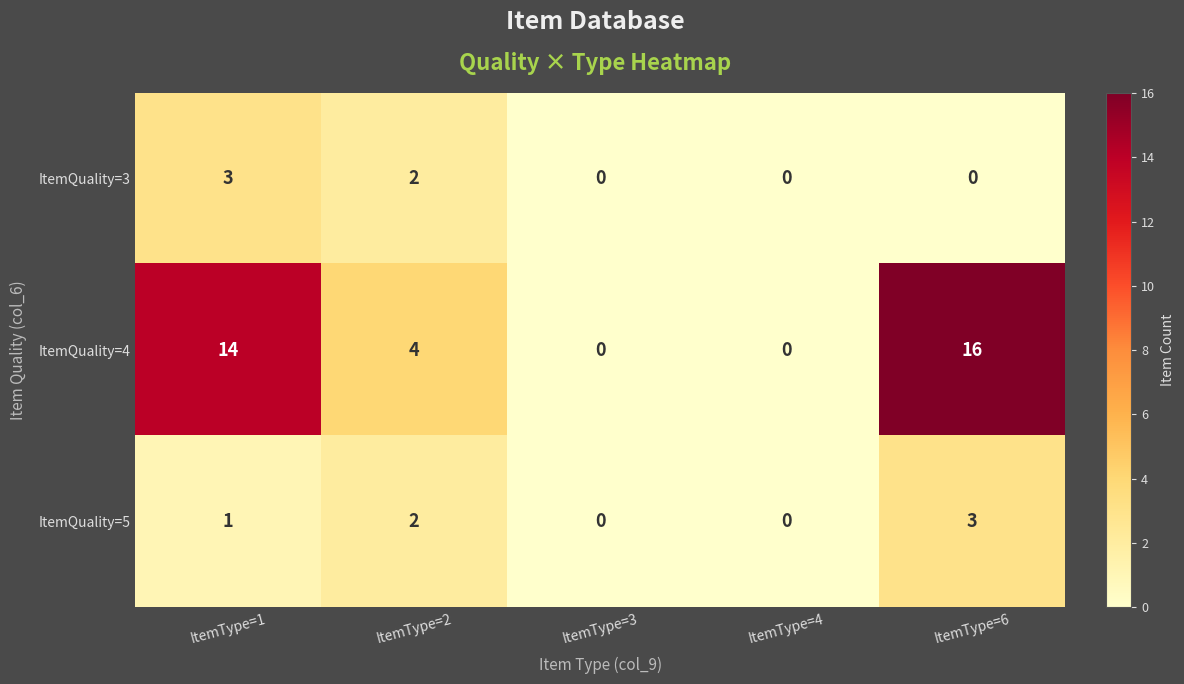

Is it true that ItemQuality=3 equals 5 at ItemType=1?

False